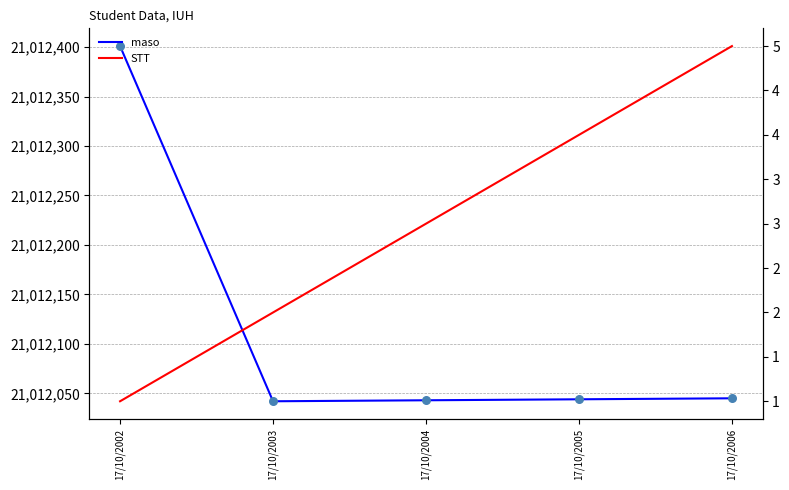

What are all the series names shown in the legend?

maso, STT